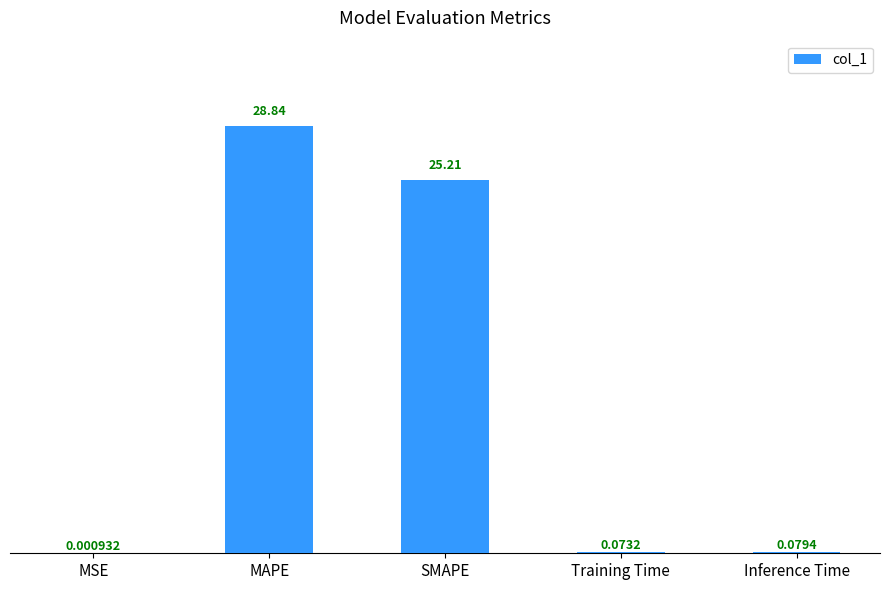

Where is the data nearest to the value 14?

SMAPE